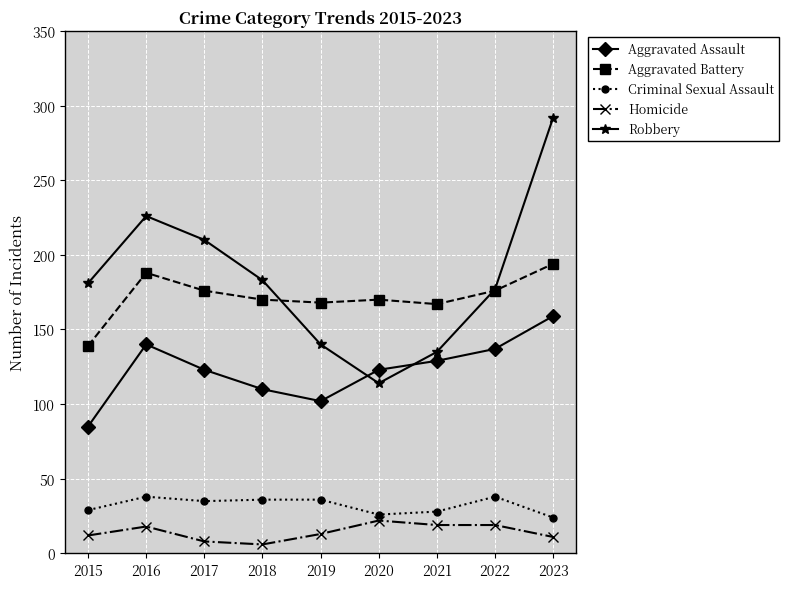

Read the Aggravated Battery value at 2016.

188